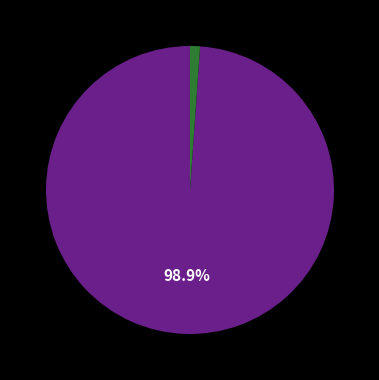

Does any single category account for the majority?

Yes